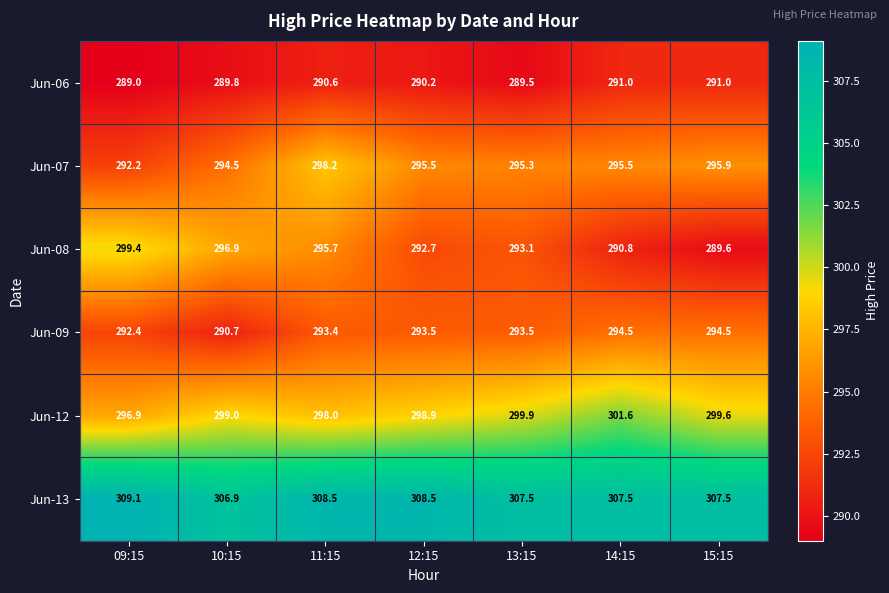

At which label does Jun-08 first exceed 293?

09:15